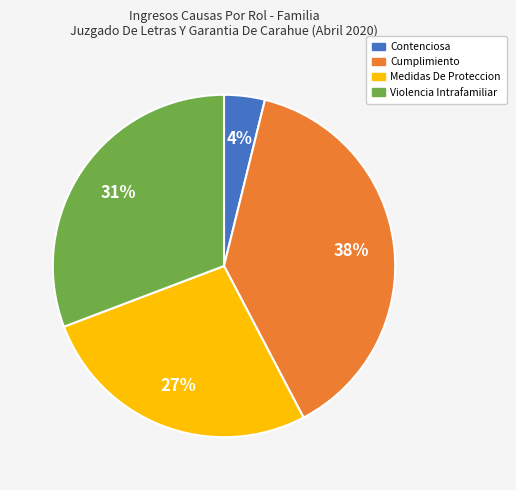

To the nearest percent, what is the combined percentage of Violencia Intrafamiliar and Cumplimiento?

69%